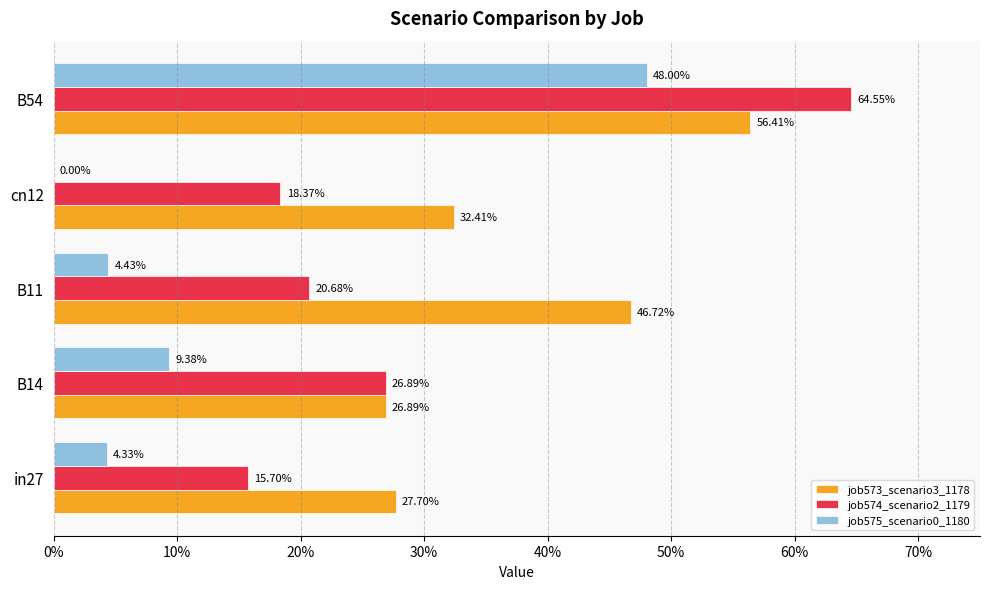

What are all the series names shown in the legend?

job573_scenario3_1178, job574_scenario2_1179, job575_scenario0_1180